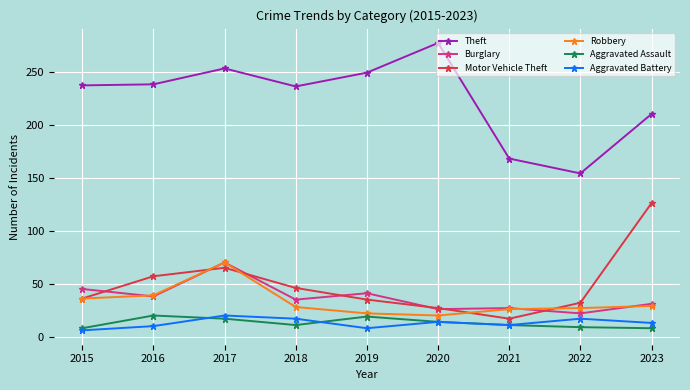

What is the maximum value for Aggravated Assault?

20